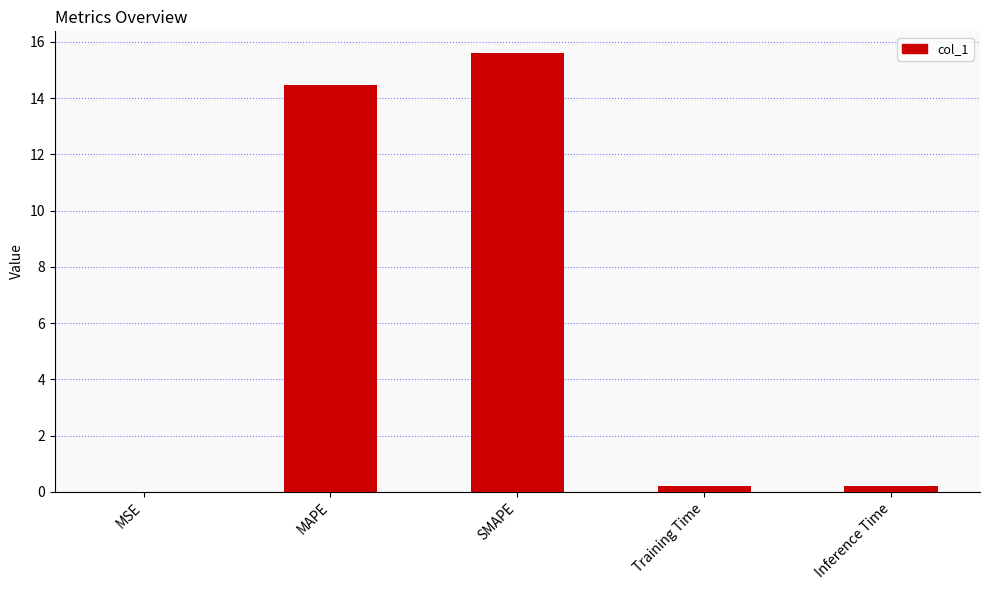

Which has a higher value, SMAPE or Inference Time?

SMAPE